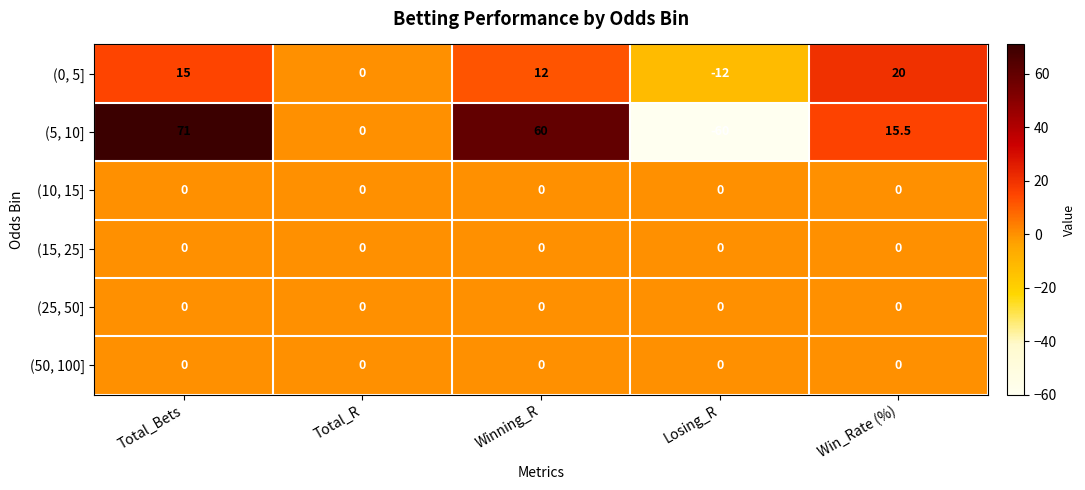

What is the difference between the maximum and minimum values in the (0, 5] series?

32.0